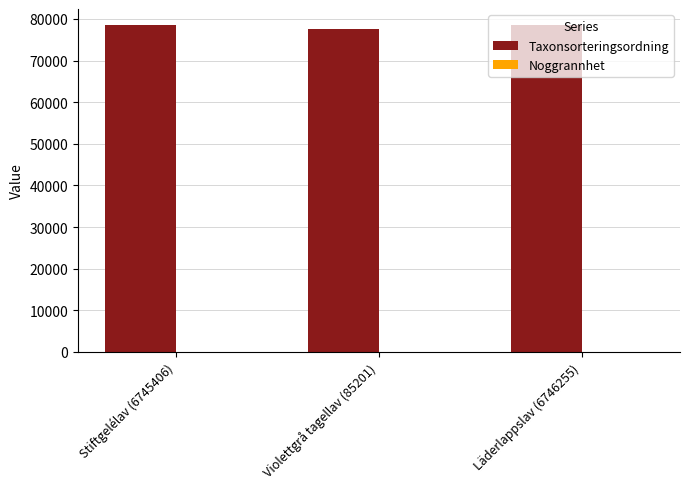

True or false: Taxonsorteringsordning has a value of 34534 at Stiftgelélav (6745406).

False